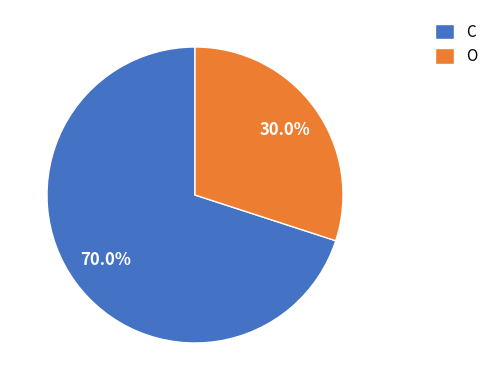

To the nearest percent, what is the difference between the largest and smallest slice percentages?

40%